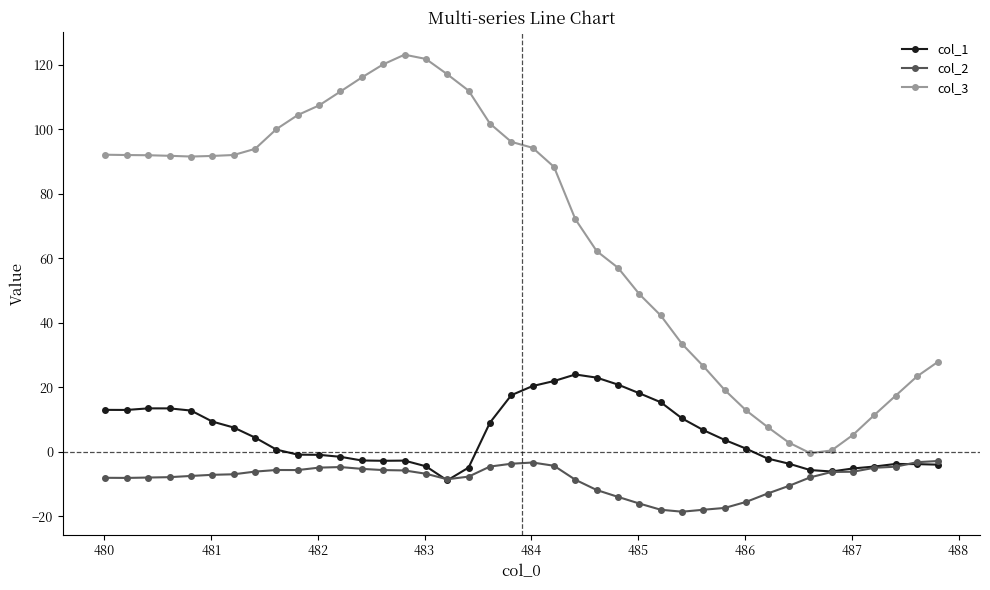

How many negative values does the col_1 series have?

18